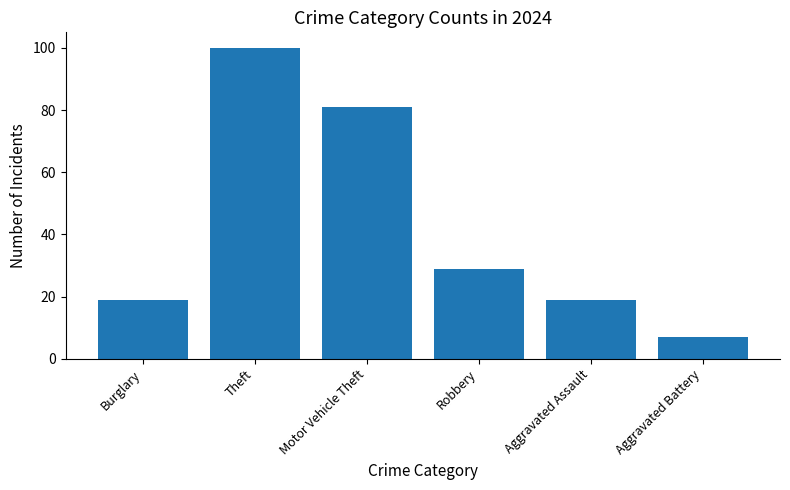

Reading left to right, list all the values displayed in this chart.

19	100	81	29	19	7